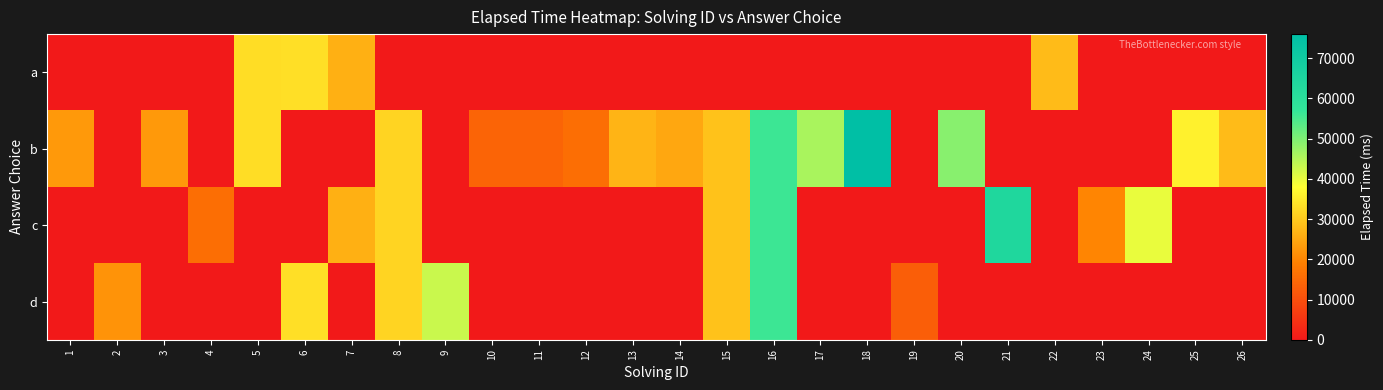

Reading left to right, transcribe all the data shown in this chart.

a: 1=0	2=0	3=0	4=0	5=33000	6=33333	7=26333	8=0	9=0	10=0	11=0	12=0	13=0	14=0	15=0	16=0	17=0	18=0	19=0	20=0	21=0	22=28000	23=0	24=0	25=0	26=0
b: 1=23000	2=0	3=23000	4=0	5=33000	6=0	7=0	8=31666	9=0	10=14000	11=14000	12=16000	13=27000	14=25000	15=29000	16=56000	17=46000	18=76000	19=0	20=49000	21=0	22=0	23=0	24=0	25=36000	26=28000
c: 1=0	2=0	3=0	4=16000	5=0	6=0	7=26333	8=31666	9=0	10=0	11=0	12=0	13=0	14=0	15=29000	16=56000	17=0	18=0	19=0	20=0	21=64000	22=0	23=20000	24=40000	25=0	26=0
d: 1=0	2=22000	3=0	4=0	5=0	6=33333	7=0	8=31666	9=43000	10=0	11=0	12=0	13=0	14=0	15=29000	16=56000	17=0	18=0	19=13000	20=0	21=0	22=0	23=0	24=0	25=0	26=0